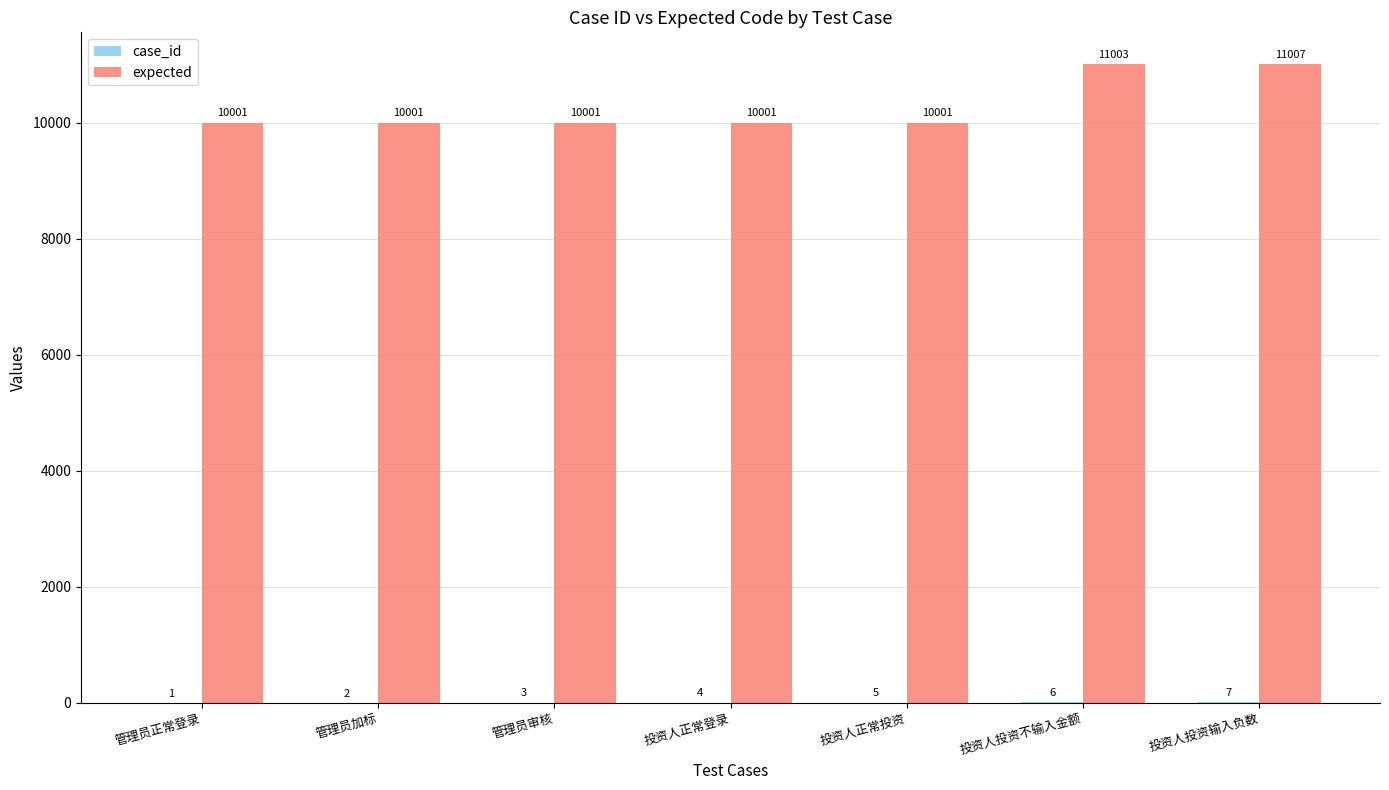

What is the total value across all series at 投资人正常投资?

10006